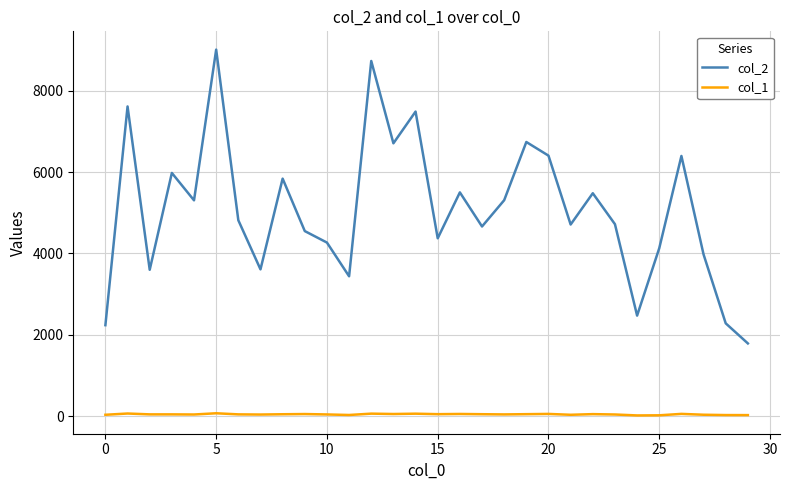

True or false: col_1 and col_2 intersect in this chart.

False